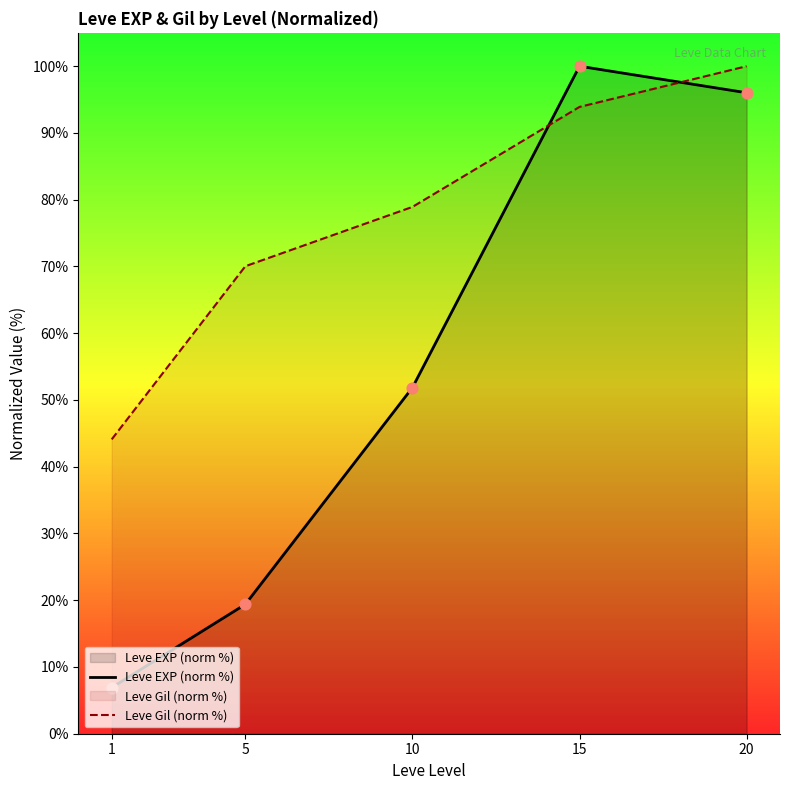

What are all the series names shown in the legend?

Leve EXP (norm %), Leve Gil (norm %)